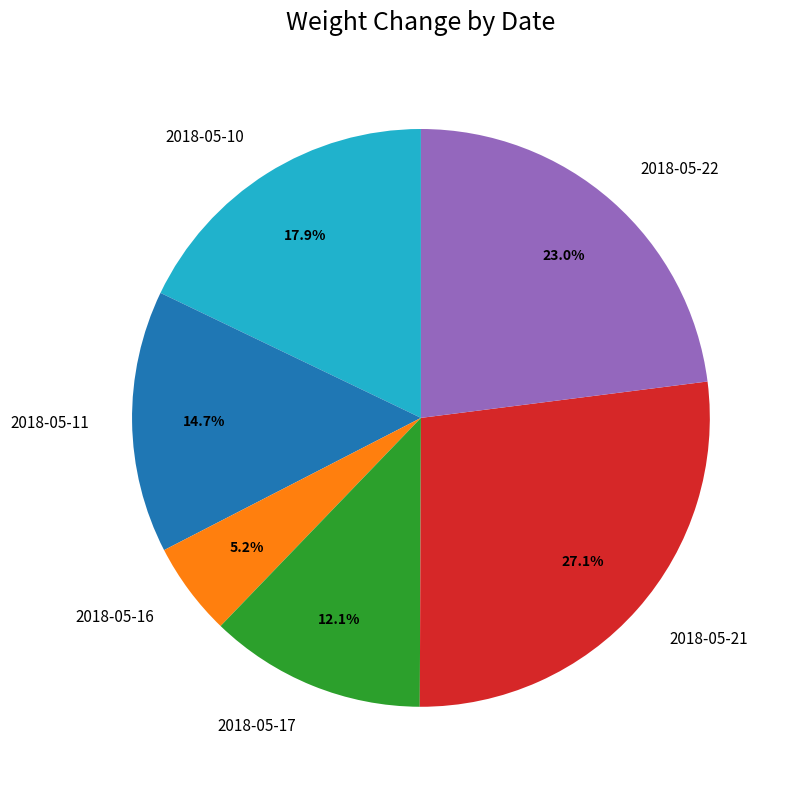

Is it true that 2018-05-17 is 12% of the pie?

True